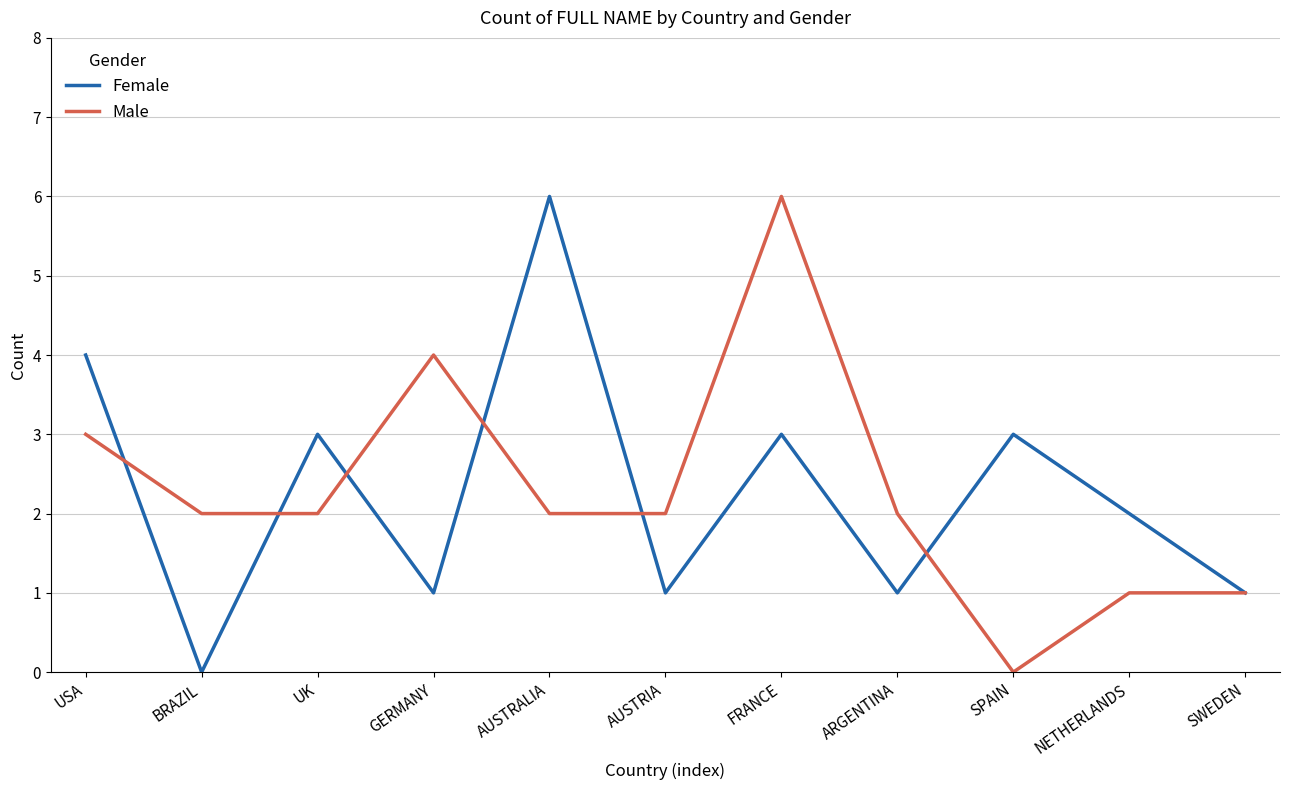

What position from the left is SWEDEN?

11